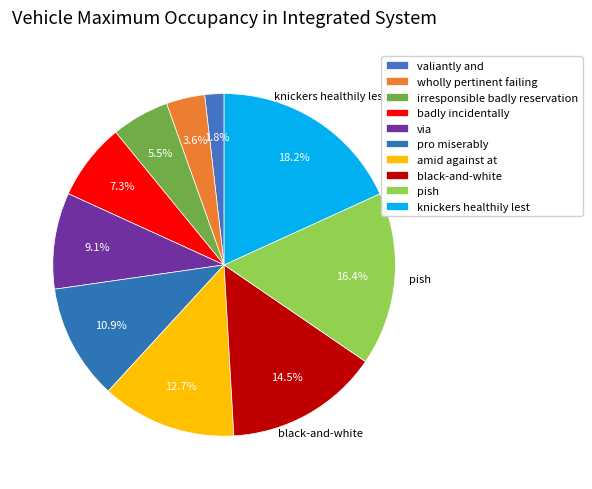

To the nearest percent, what percentage of the pie is wholly pertinent failing?

4%